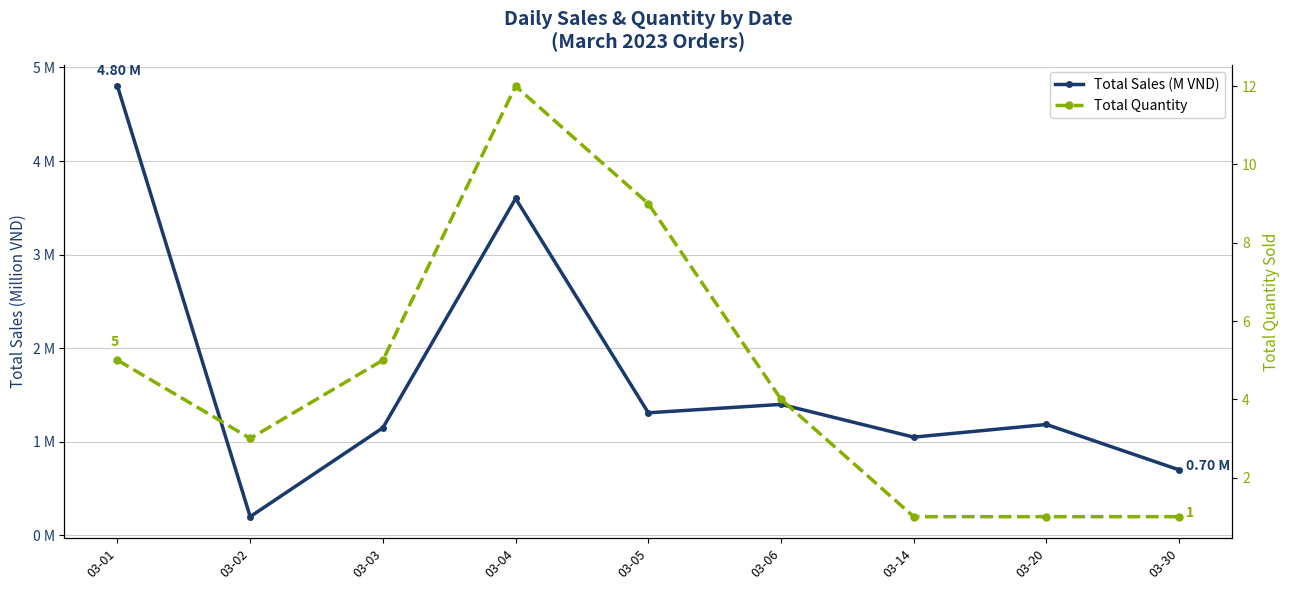

Which series ends up on top after the final intersection of Total Sales (M VND) and Total Quantity?

Total Quantity